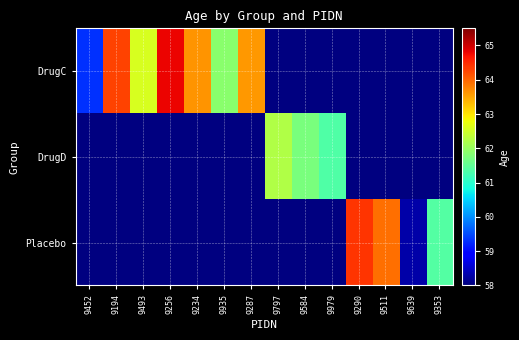

Which series changed the most between 9493 and 9935?

DrugC